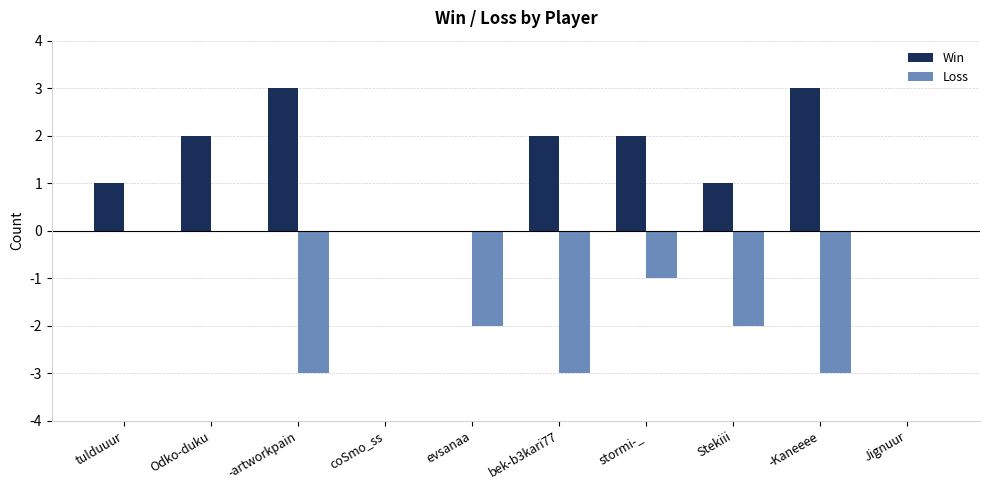

Between Odko-duku and coSmo_ss, which series saw the biggest shift?

Win